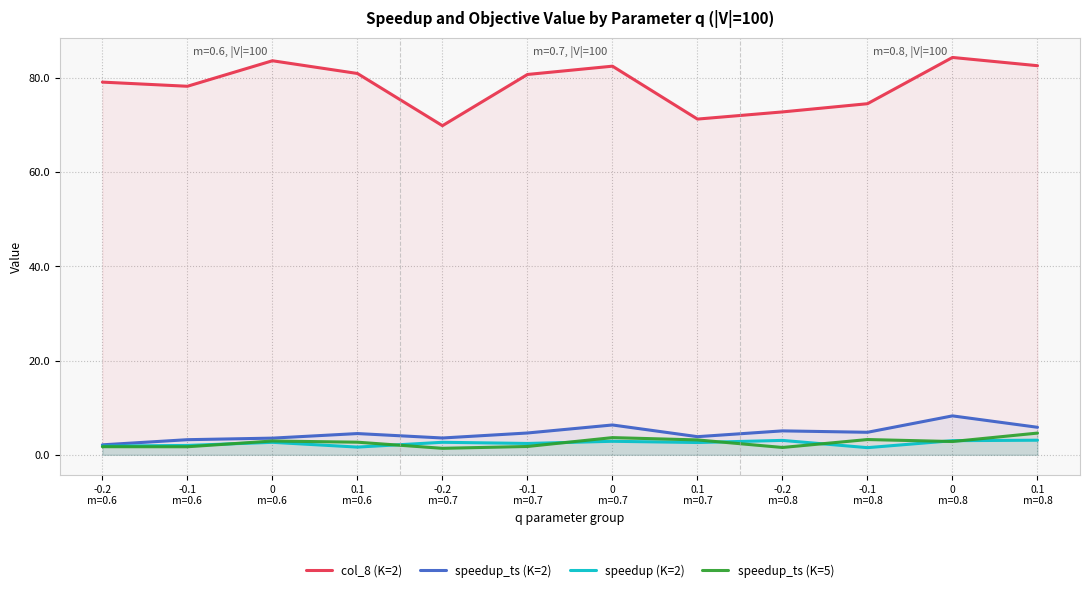

At which category does speedup_ts (K=5) reach its first local valley?

-0.1
m=0.6